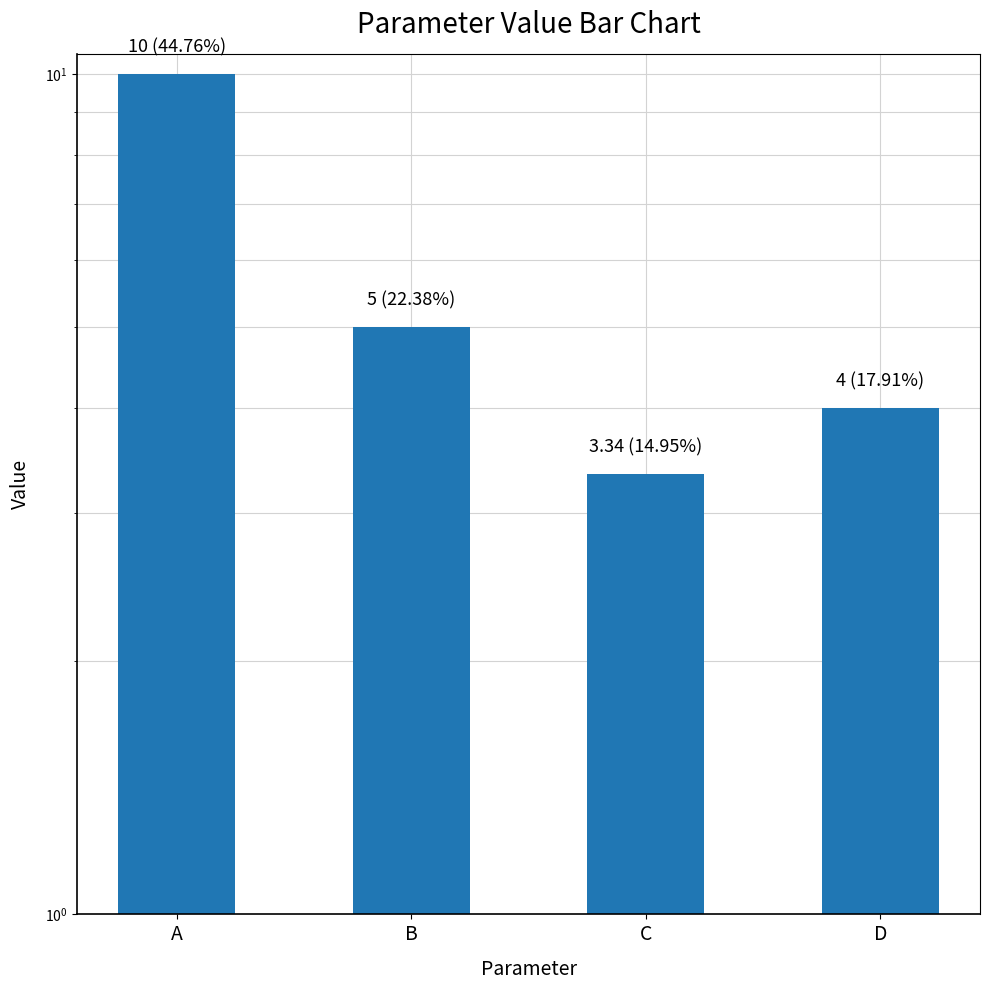

What value does the data have at D?

4.0